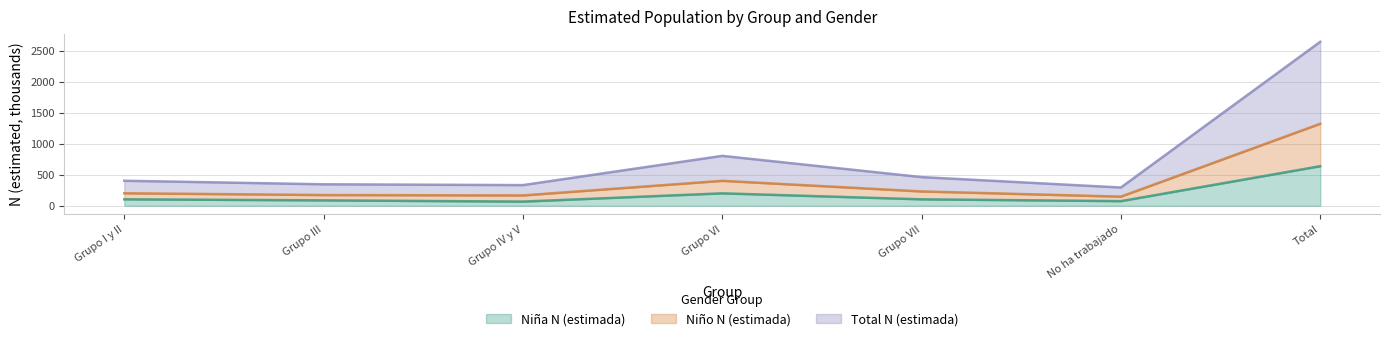

What is the minimum value for Niña N (estimada)?

67.4